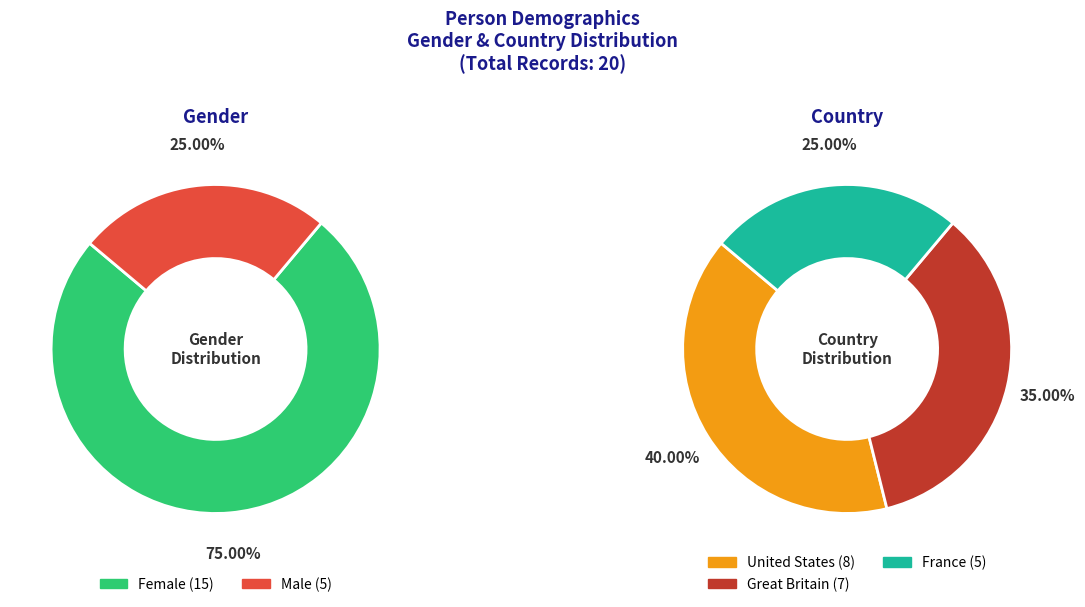

Does Female account for over 50% of the chart?

Yes